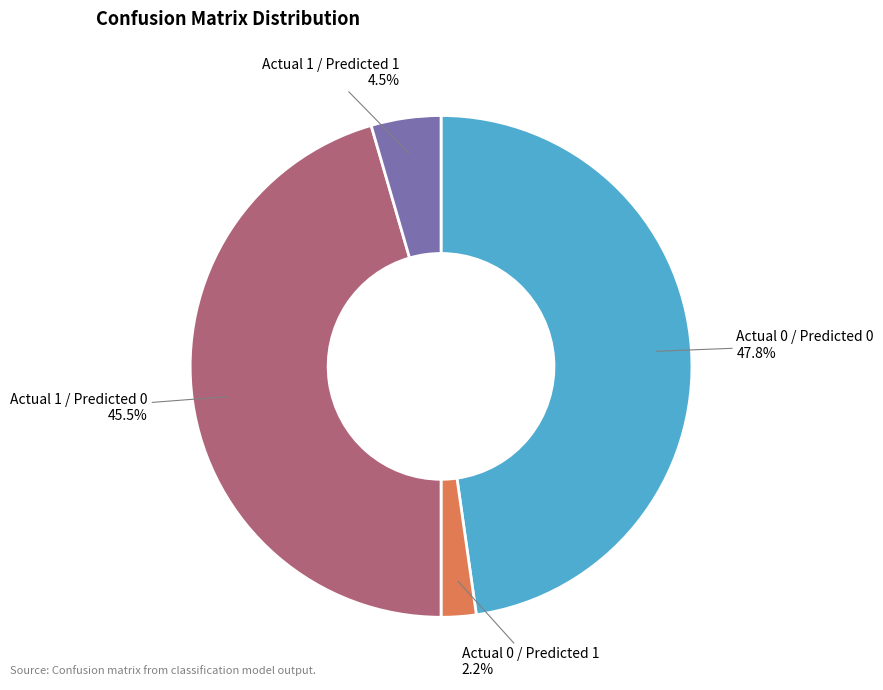

Rank the categories by value from highest to lowest.

Actual 0 / Predicted 0, Actual 1 / Predicted 0, Actual 1 / Predicted 1, Actual 0 / Predicted 1